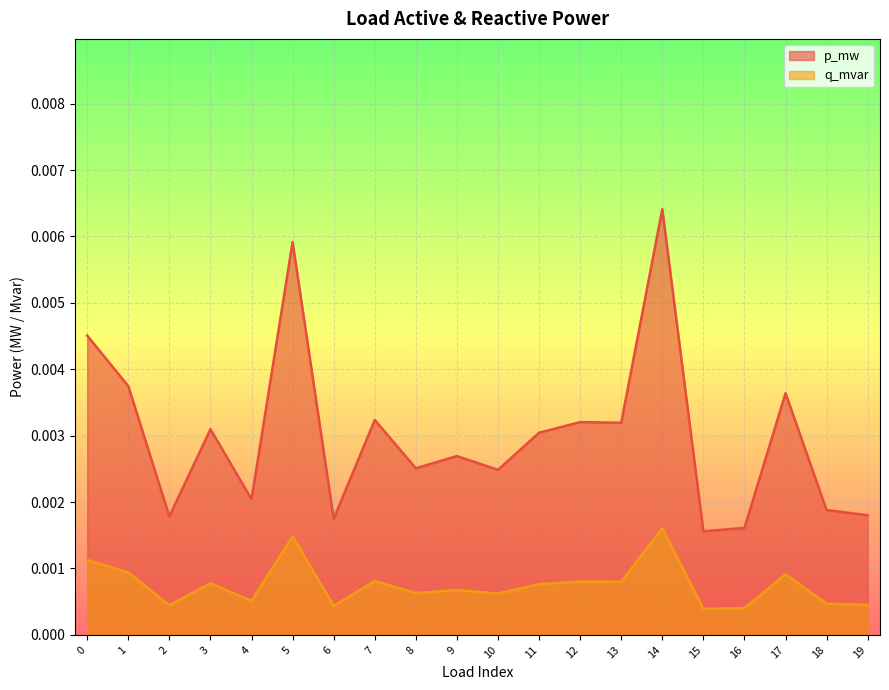

At which category does the chart reach its peak across all series?

14